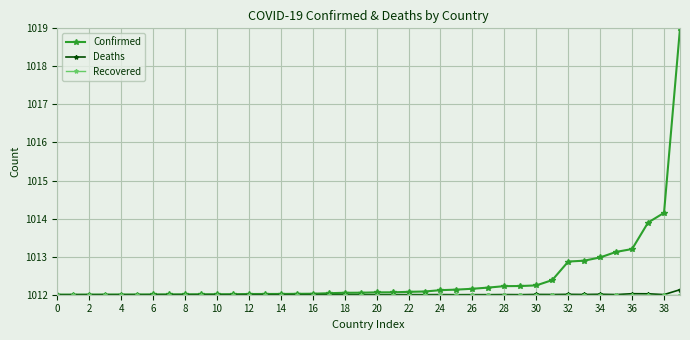

Which series has the largest total across all categories?

Confirmed